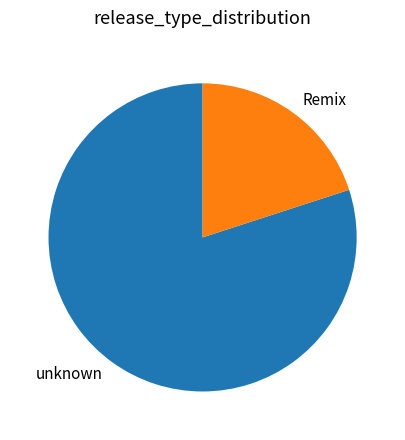

Is unknown the majority of the pie?

Yes